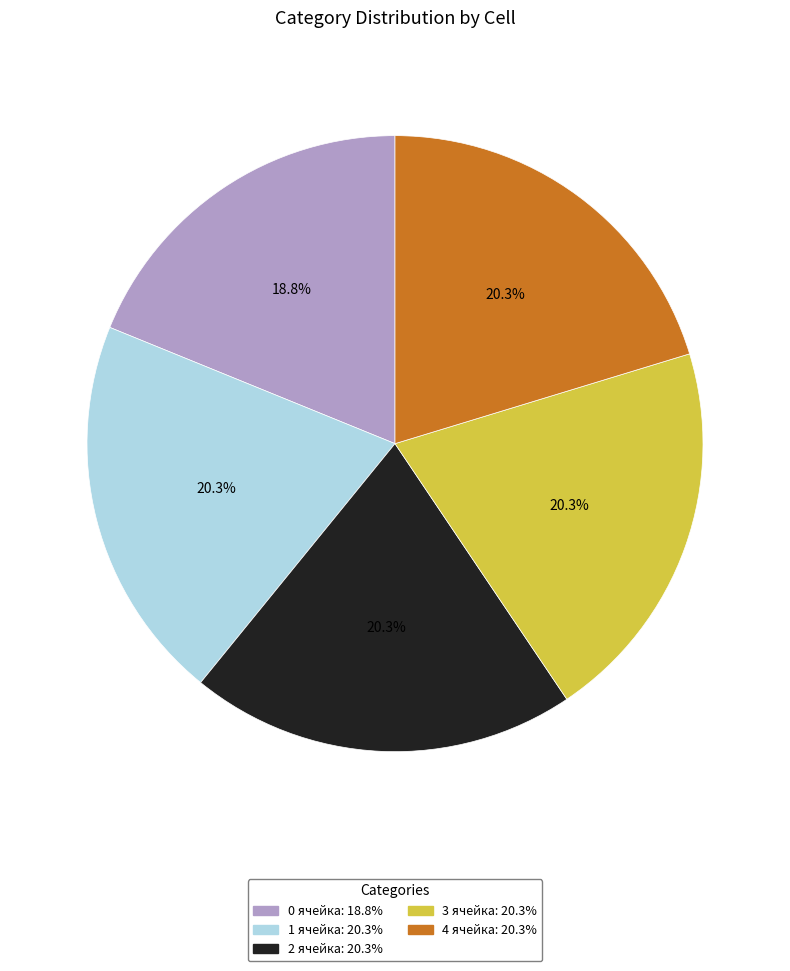

Is the sum of 0 ячейка and 1 ячейка greater than half?

No